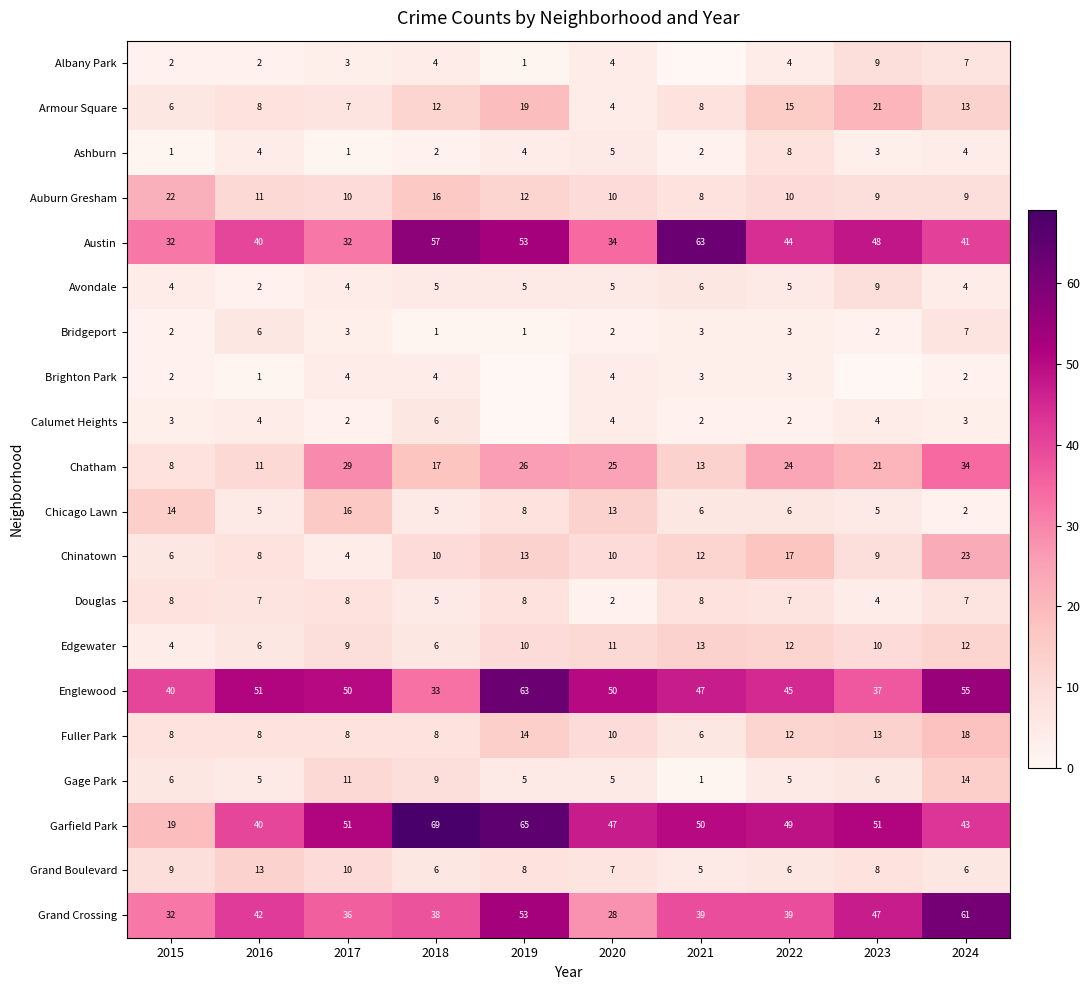

The value of Edgewater at 2021 is 13. True or false?

True